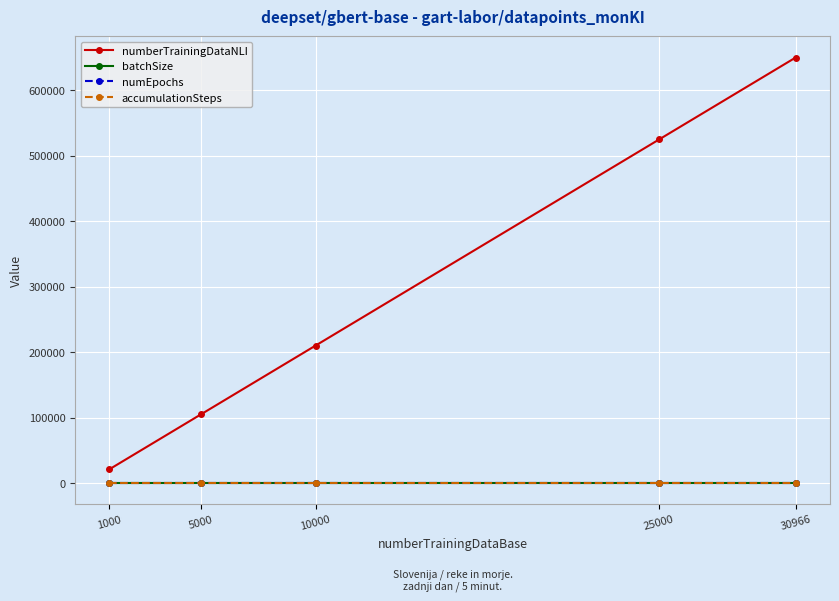

True or false: numEpochs has a value of 2 at 25000.

True